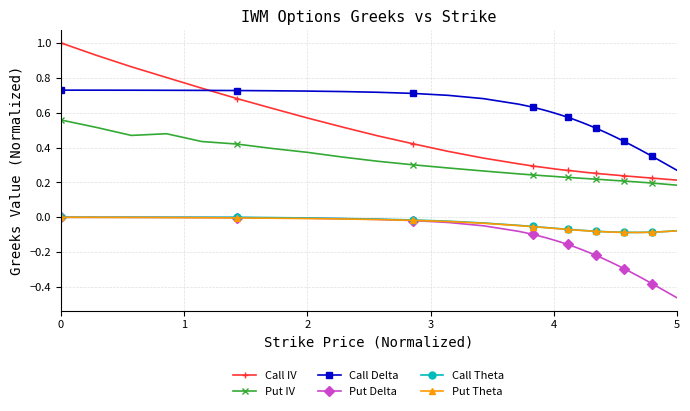

Which series has the widest spread of values?

Call IV